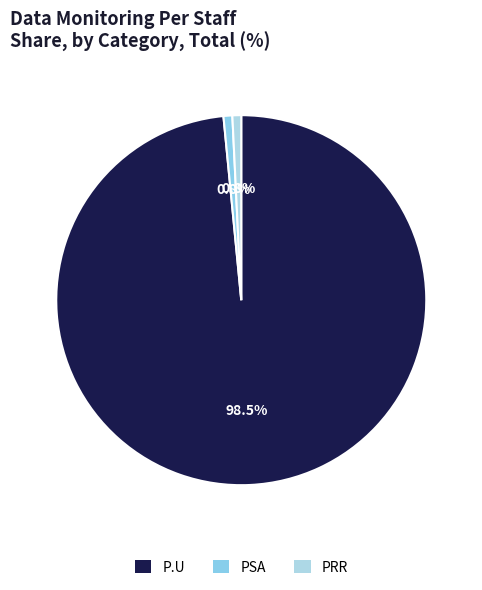

To the nearest percent, what is the average slice percentage?

33%